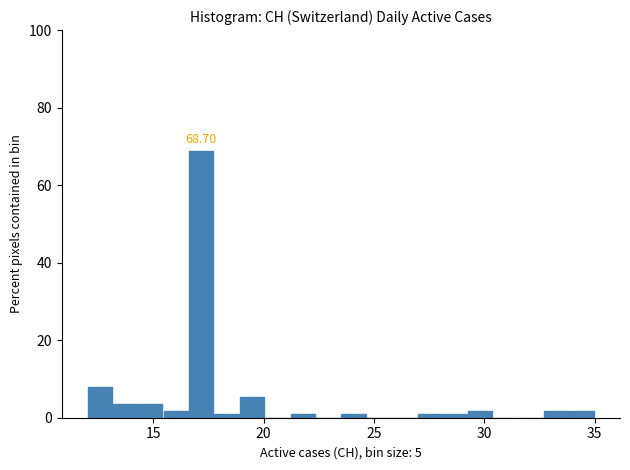

Around what value on the x-axis is the tallest bar? Give the approximate position of its centre, as read against the axis.

17.0